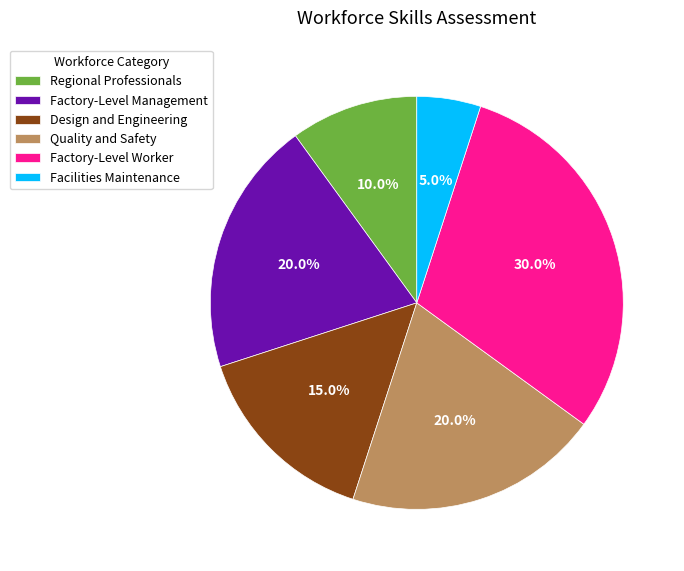

What is the ratio of the value at Regional Professionals to the value at Design and Engineering?

0.7